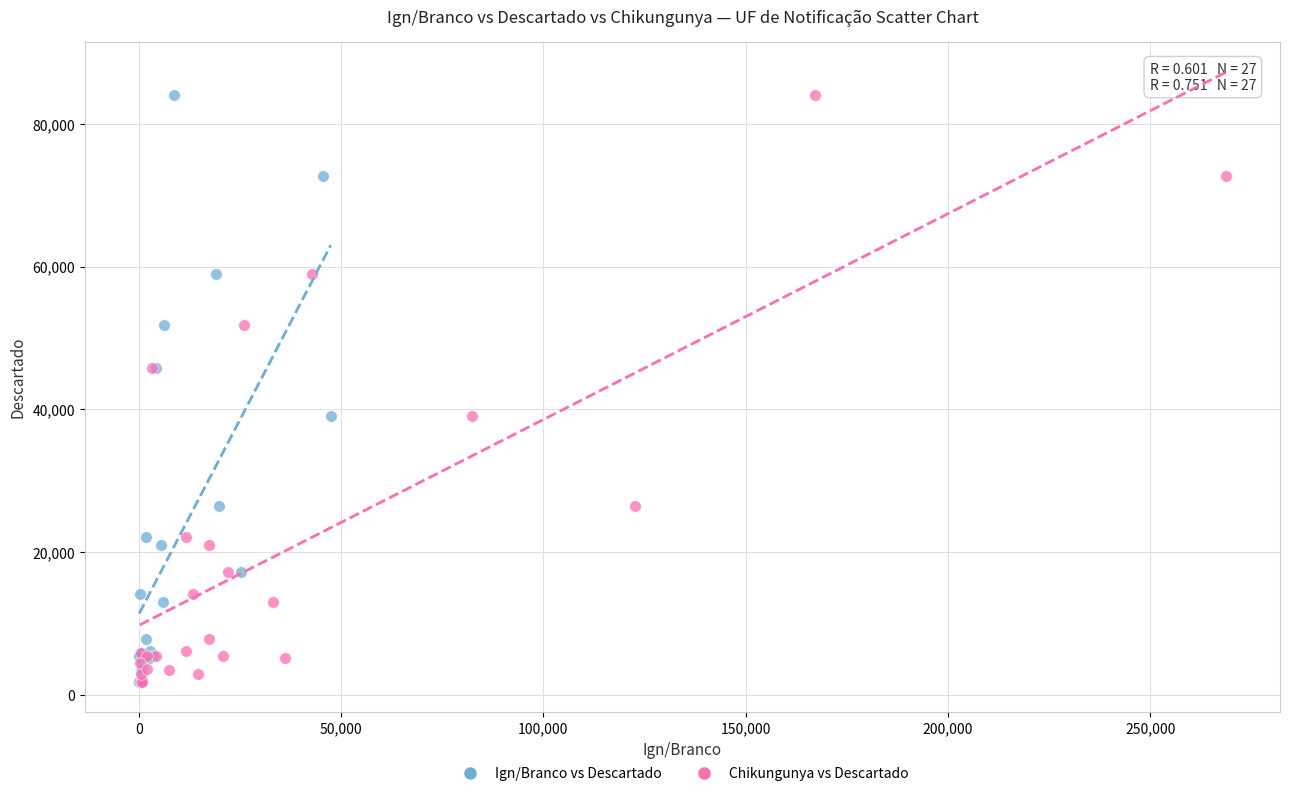

What are all the series names shown in the legend?

Ign/Branco vs Descartado, Chikungunya vs Descartado